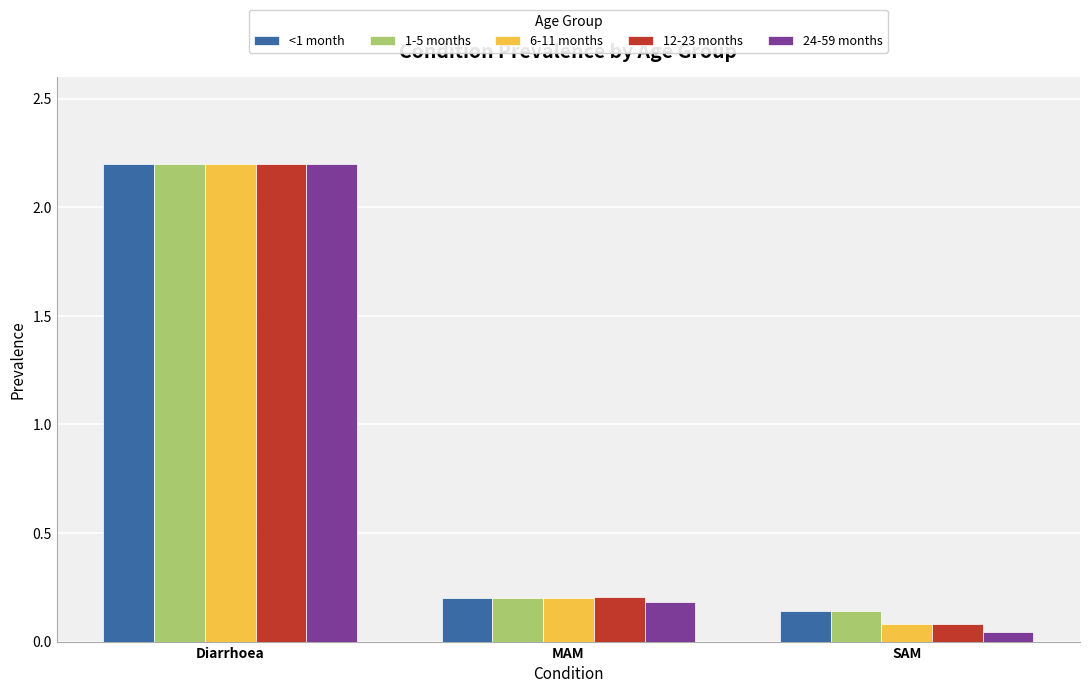

What is the average value of the 12-23 months series?

0.8